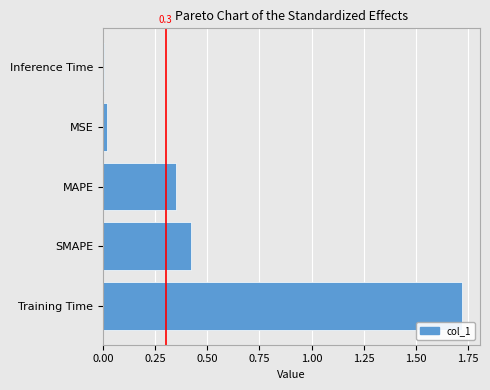

Is it true that the value at Inference Time is 0.0?

True